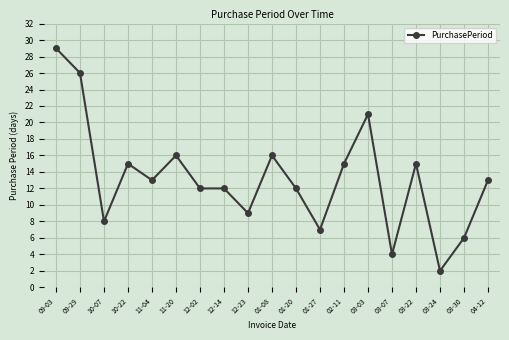

True or false: the data has more than 0 interior local peaks.

True